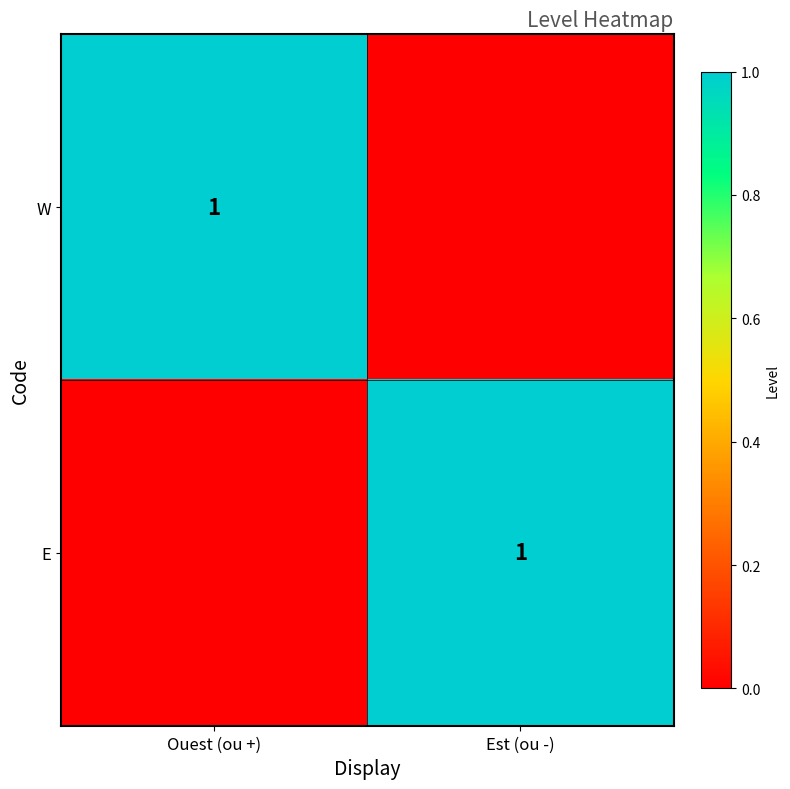

The value of E at Est (ou -) is 0. True or false?

False